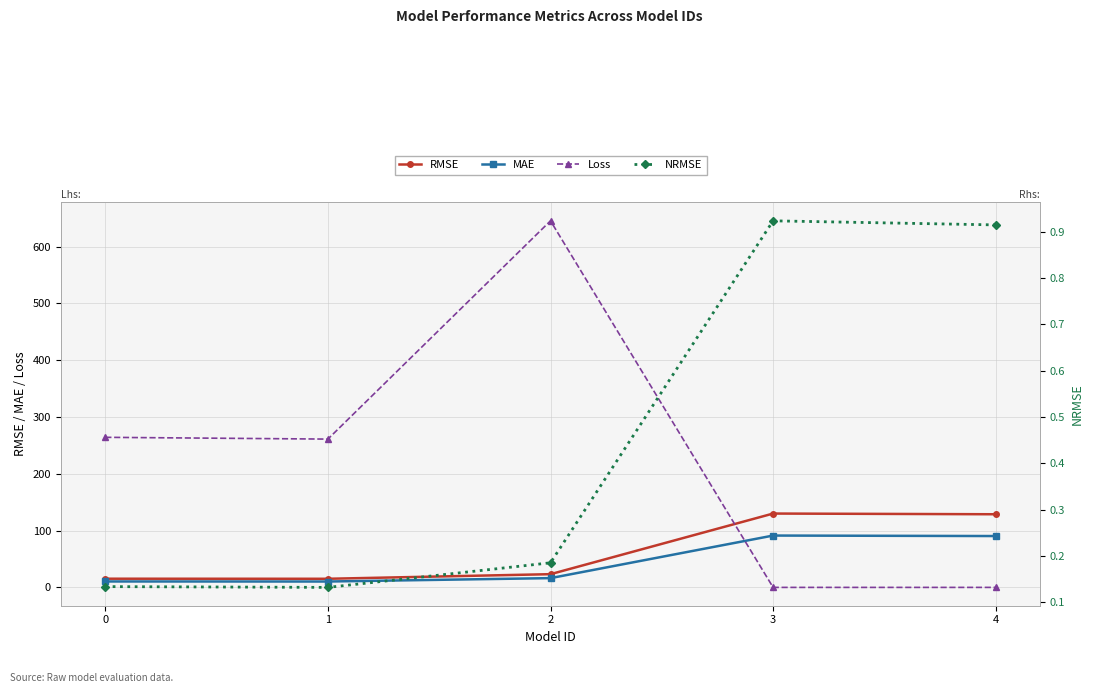

List the labels in order of MAE value, smallest first.

1, 0, 2, 4, 3